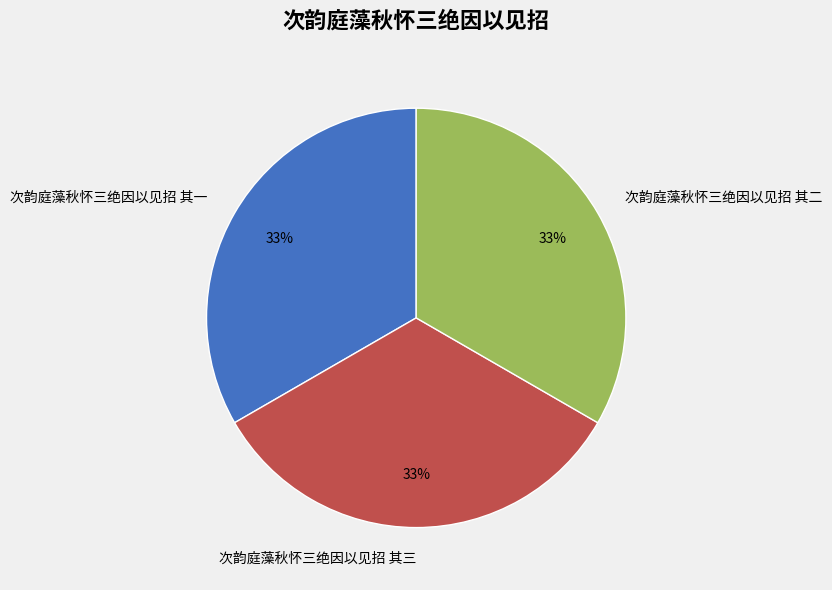

To the nearest percent, what percentage of the pie is 次韵庭藻秋怀三绝因以见招 其二?

33%